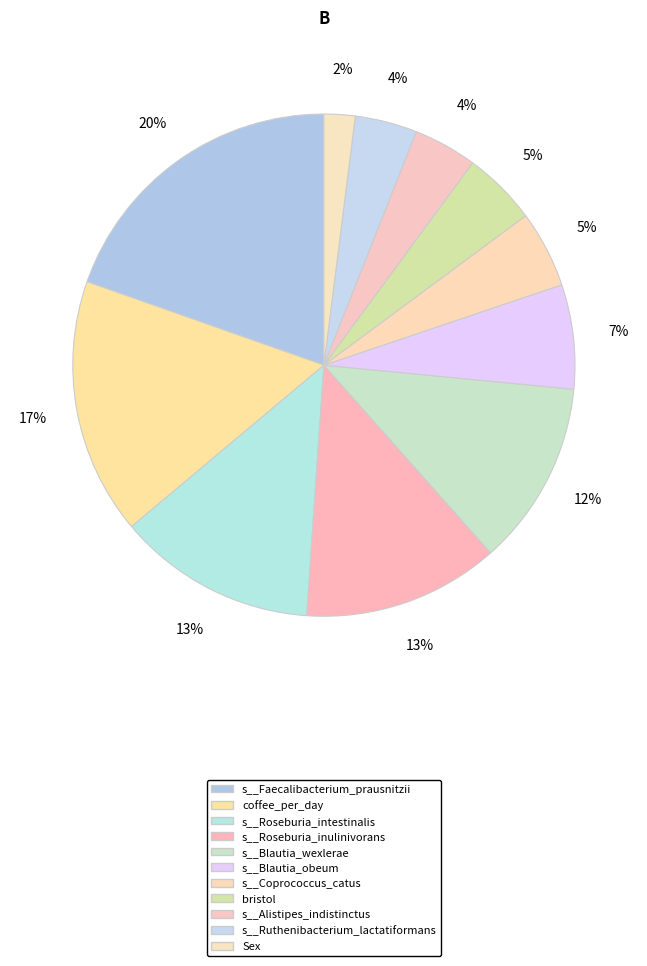

Combined, do bristol and s__Alistipes_indistinctus account for over 50%?

No